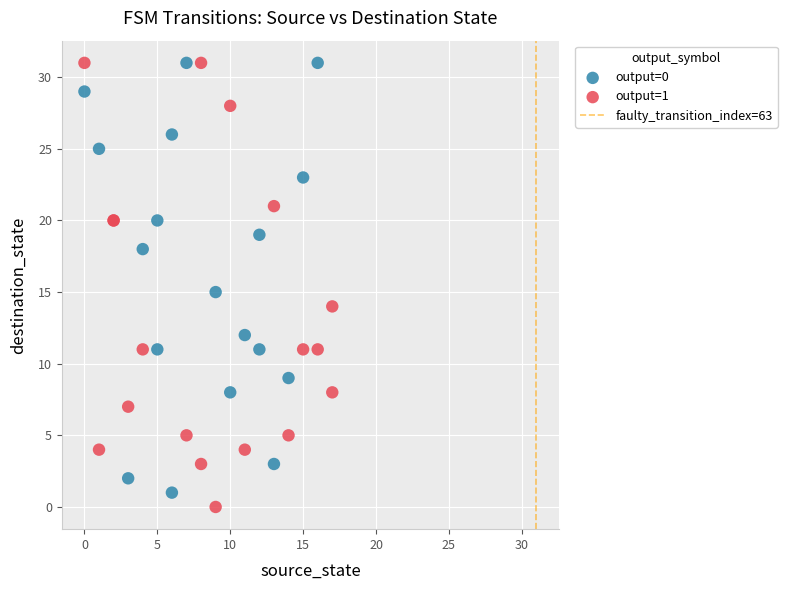

Which series reaches the minimum Y coordinate?

output=1